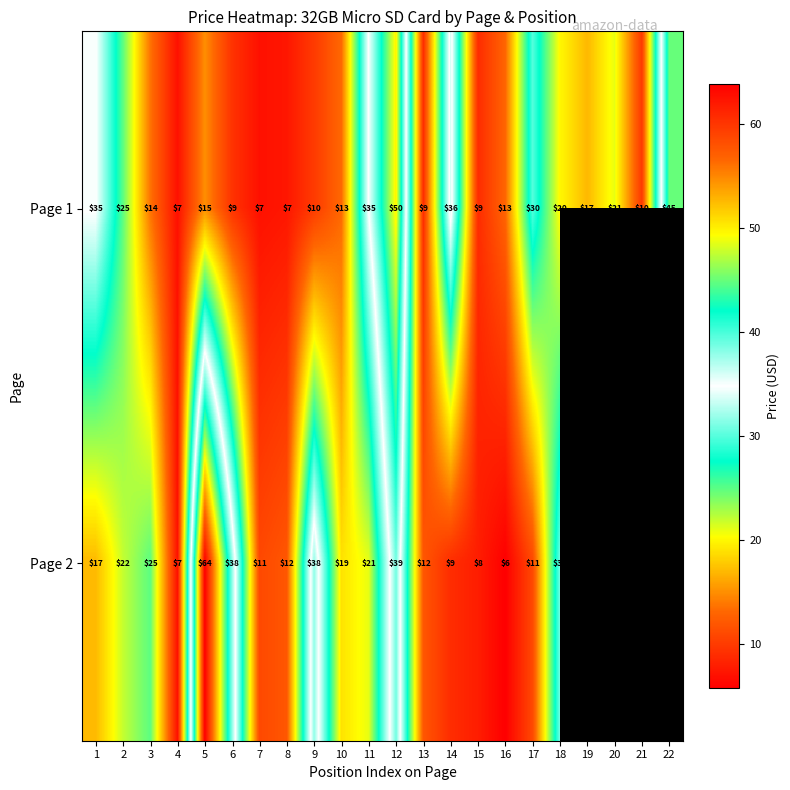

What is the minimum value shown in the chart?

5.8